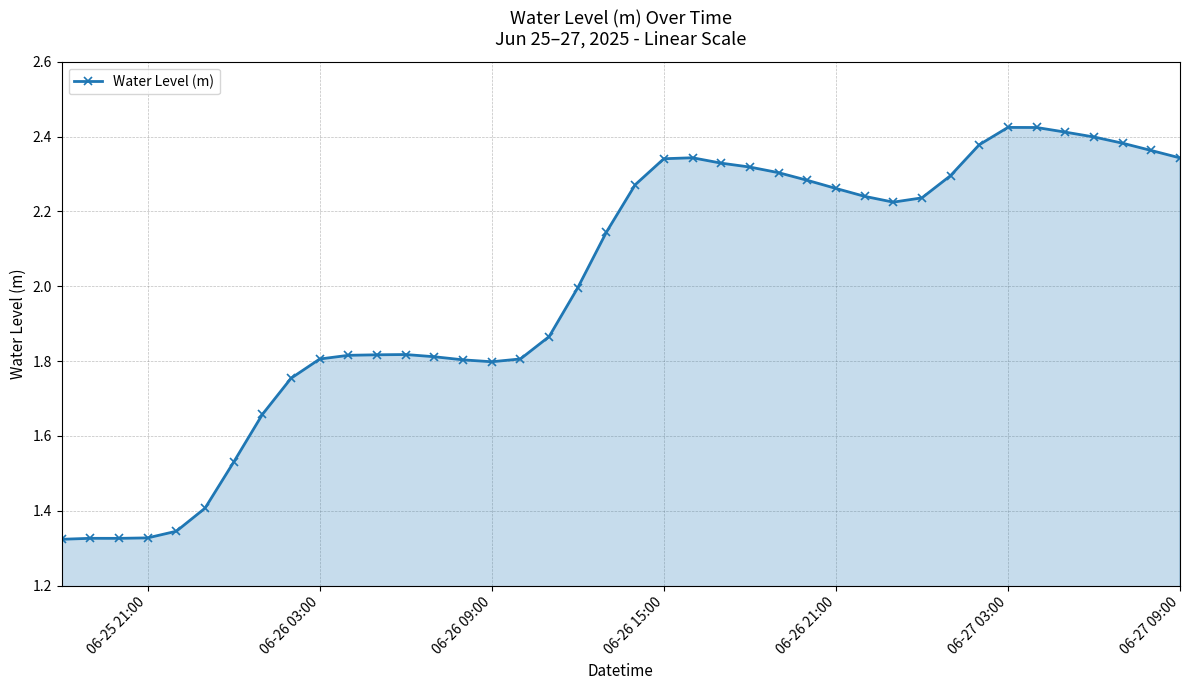

What is the average value?

2.0